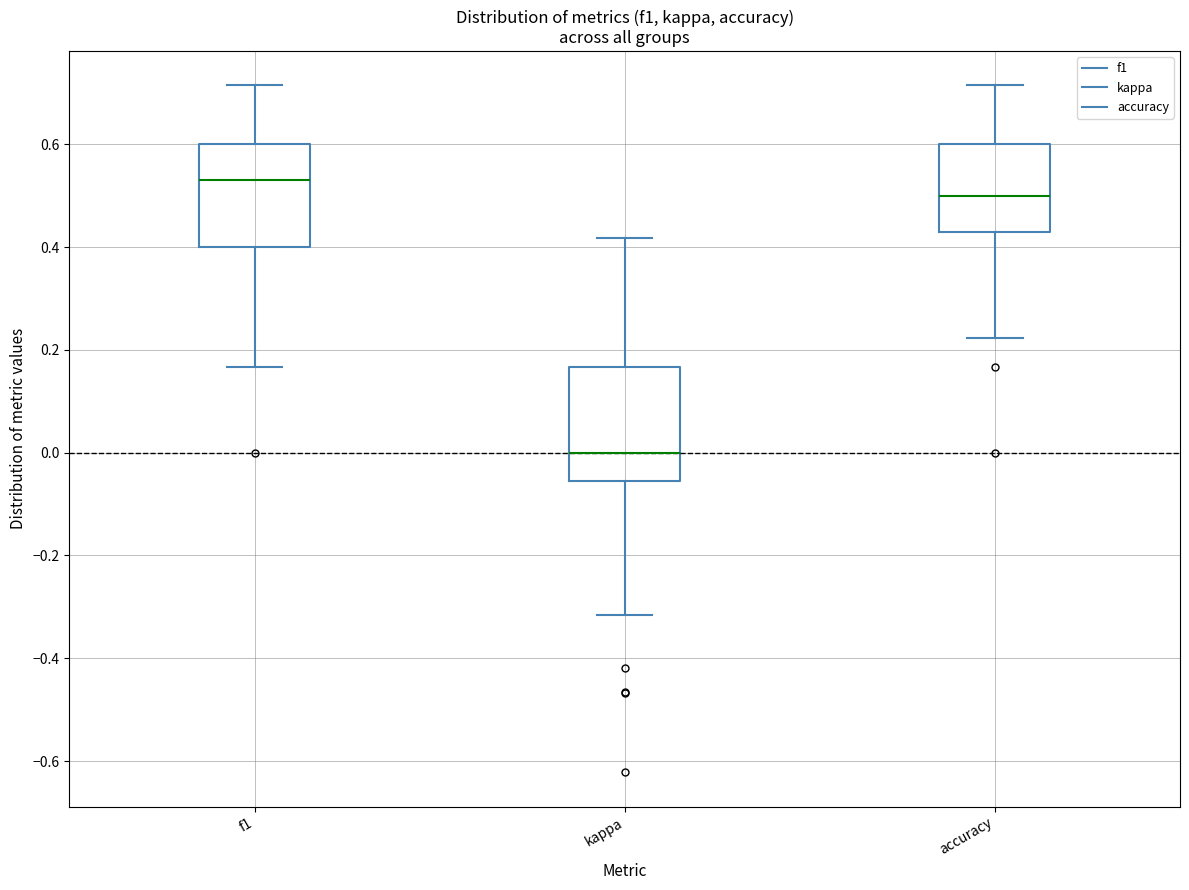

Reading left to right, transcribe this box plot: for each box, give where its median line is, the range the box spans, and where its two whiskers end, as read against the y-axis. The values are not printed on the chart, so give them approximately, as read against the axis.

f1: median 0.54, box 0.40 to 0.60, whiskers 0.16 to 0.72
kappa: median 0.00, box -0.06 to 0.16, whiskers -0.32 to 0.42
accuracy: median 0.50, box 0.42 to 0.60, whiskers 0.22 to 0.72